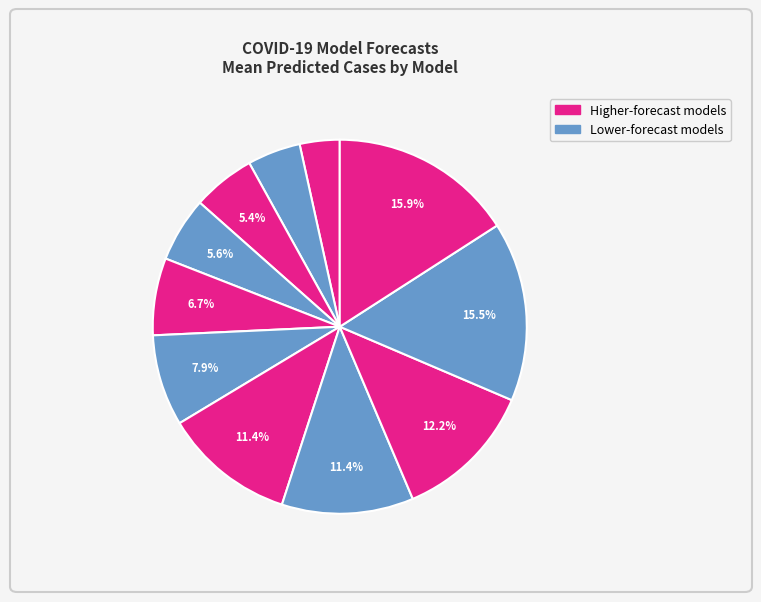

Count the number of slices in the pie.

11